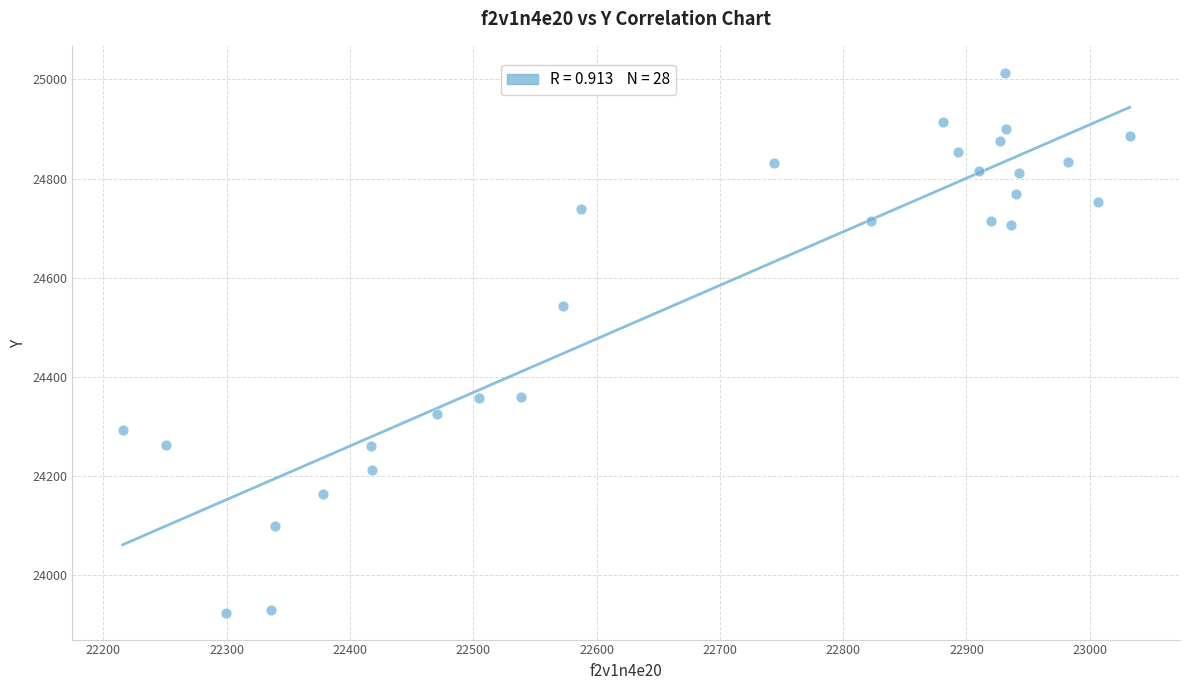

What Y value in the scatter plot is closest to 24469?

24542.5